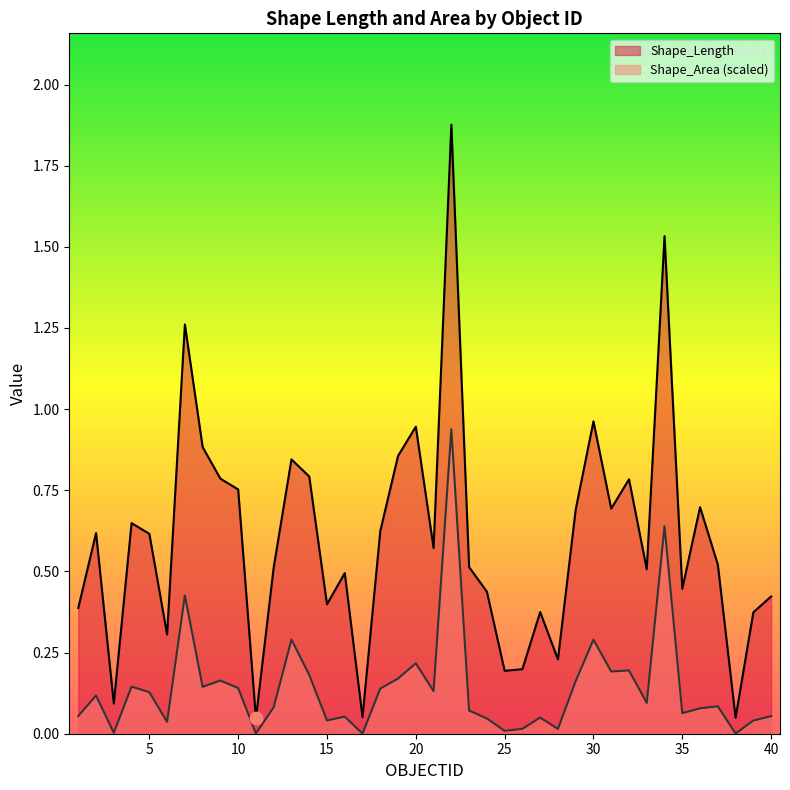

Which series has the widest spread of Y values?

Shape_Length